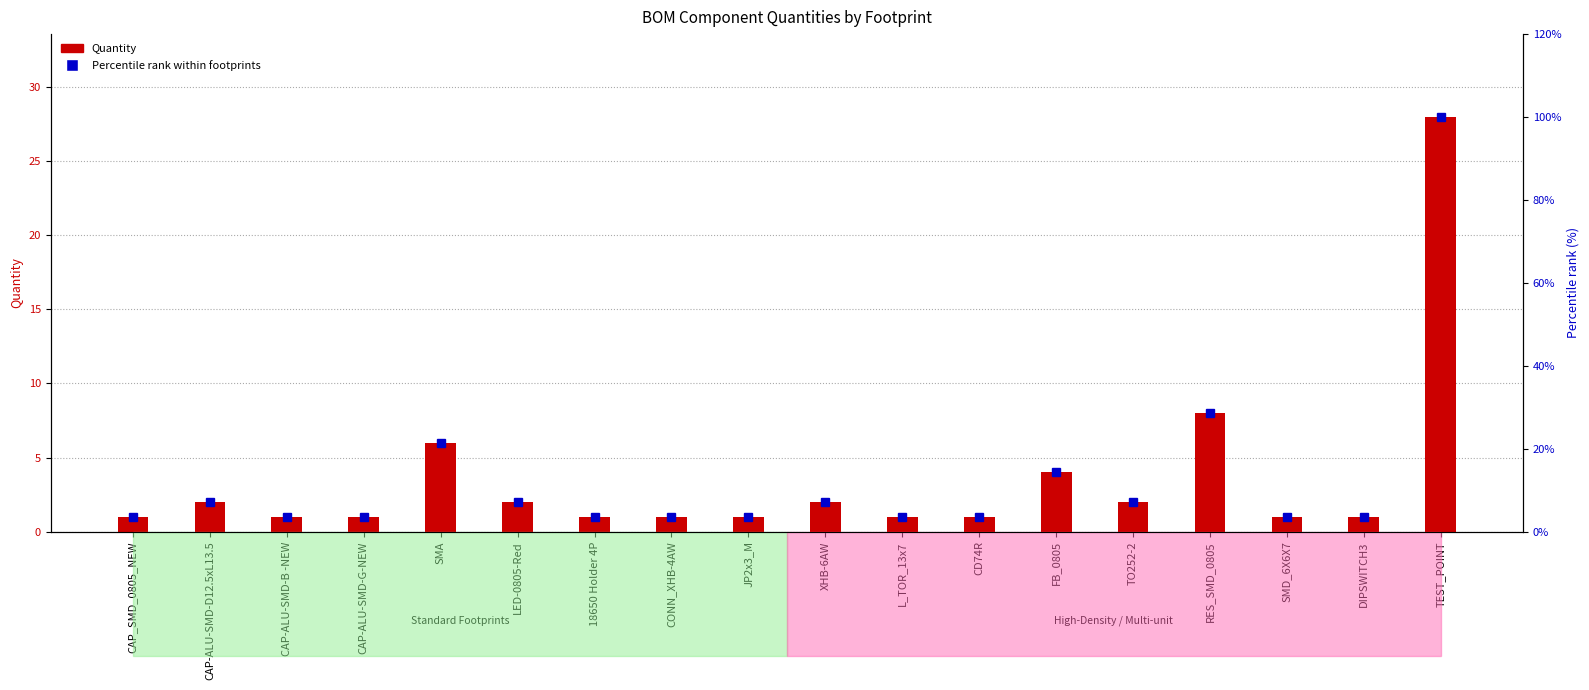

What is the minimum value for Percentile rank within footprints?

3.6